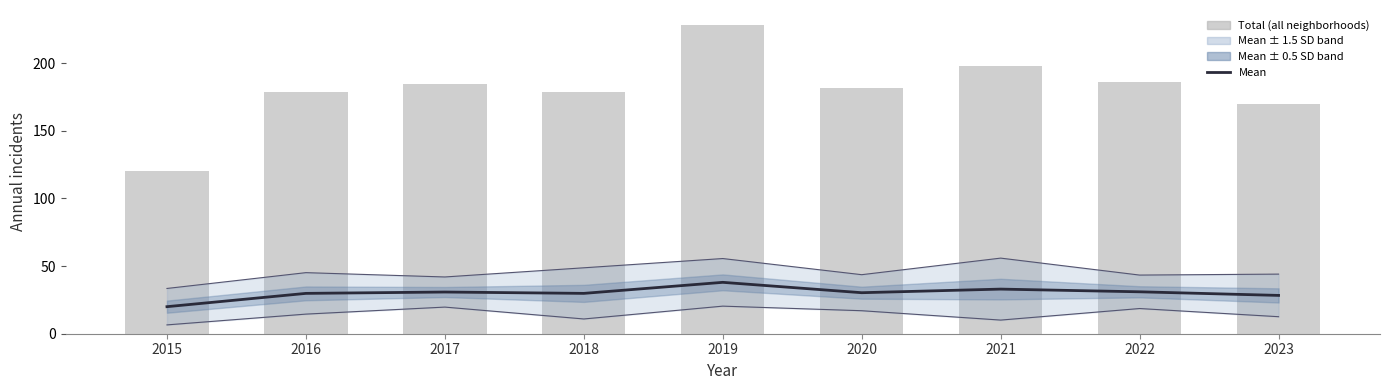

Reading right to left, what are all the values shown in this chart?

Mean across neighborhoods: 28.3	31.0	33.0	30.3	38.0	29.8	30.8	29.8	20.0
Total (all neighborhoods): 170.0	186.0	198.0	182.0	228.0	179.0	185.0	179.0	120.0